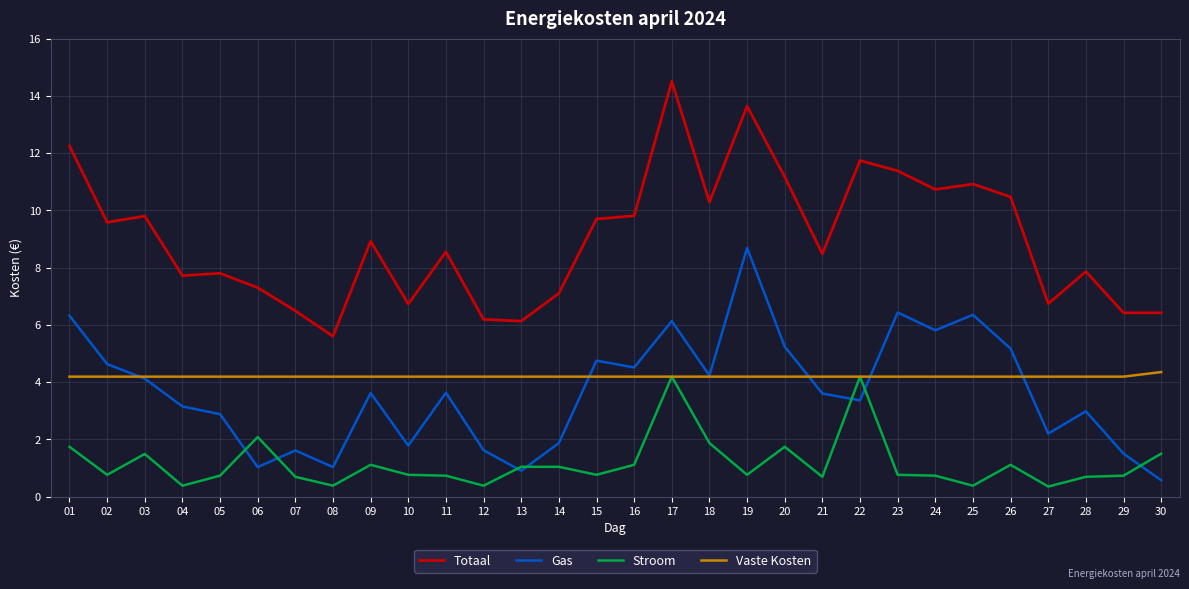

Read the Stroom value at 07.

0.7